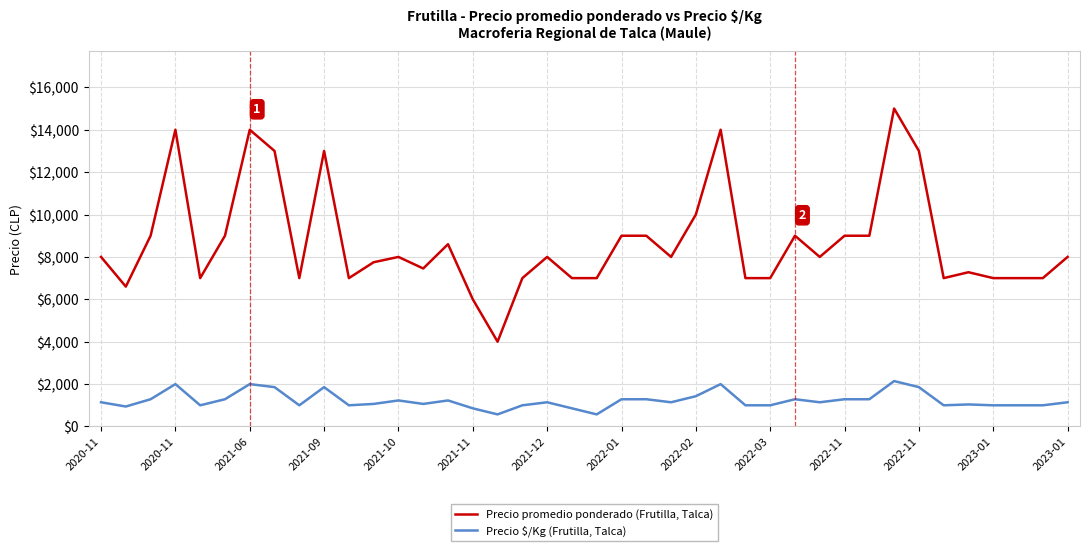

What is the maximum value for Precio $/Kg (Frutilla, Talca)?

2143